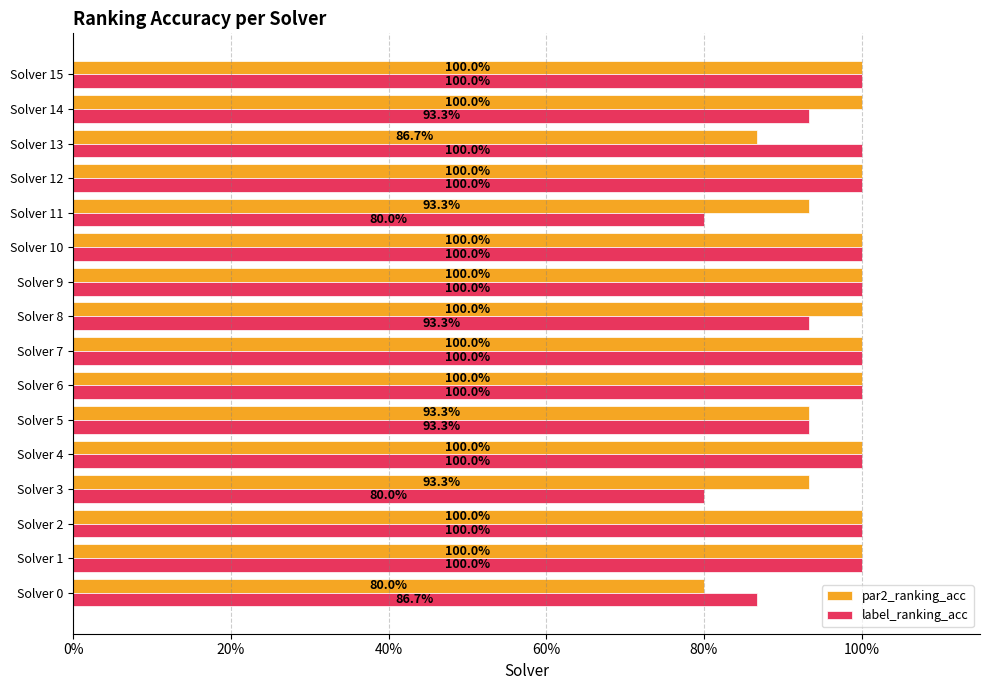

What is the highest value of the par2_ranking_acc series?

1.0